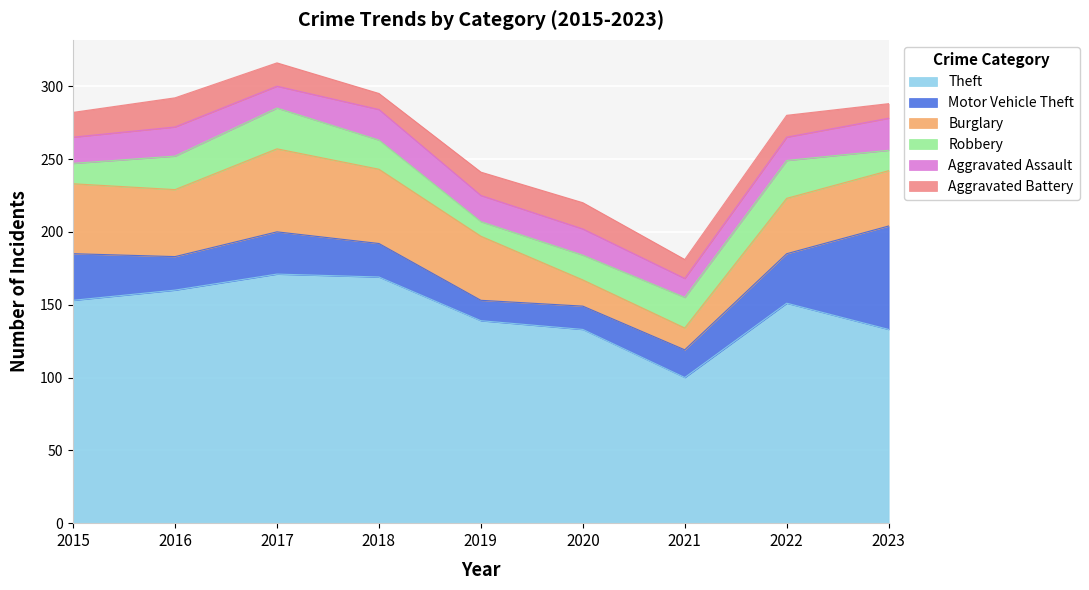

Rank the series by their maximum value, from highest to lowest.

Theft, Motor Vehicle Theft, Burglary, Robbery, Aggravated Assault, Aggravated Battery